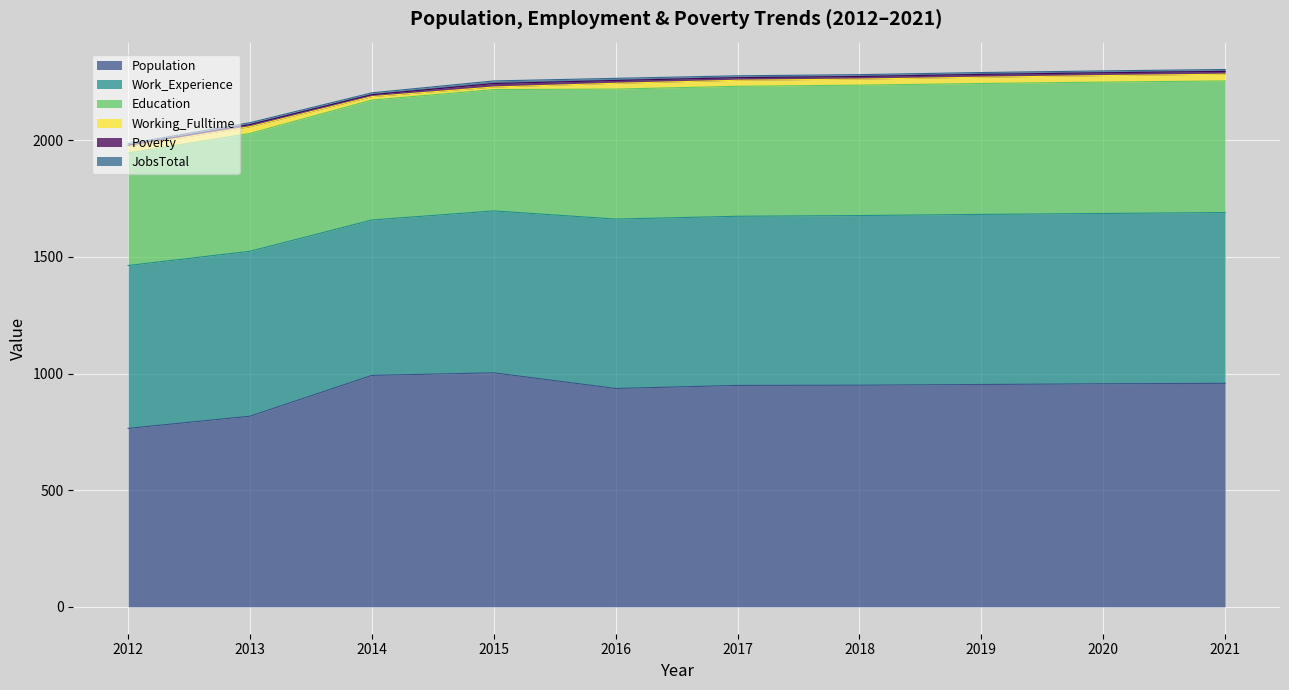

True or false: JobsTotal has more than 0 interior local peaks.

True